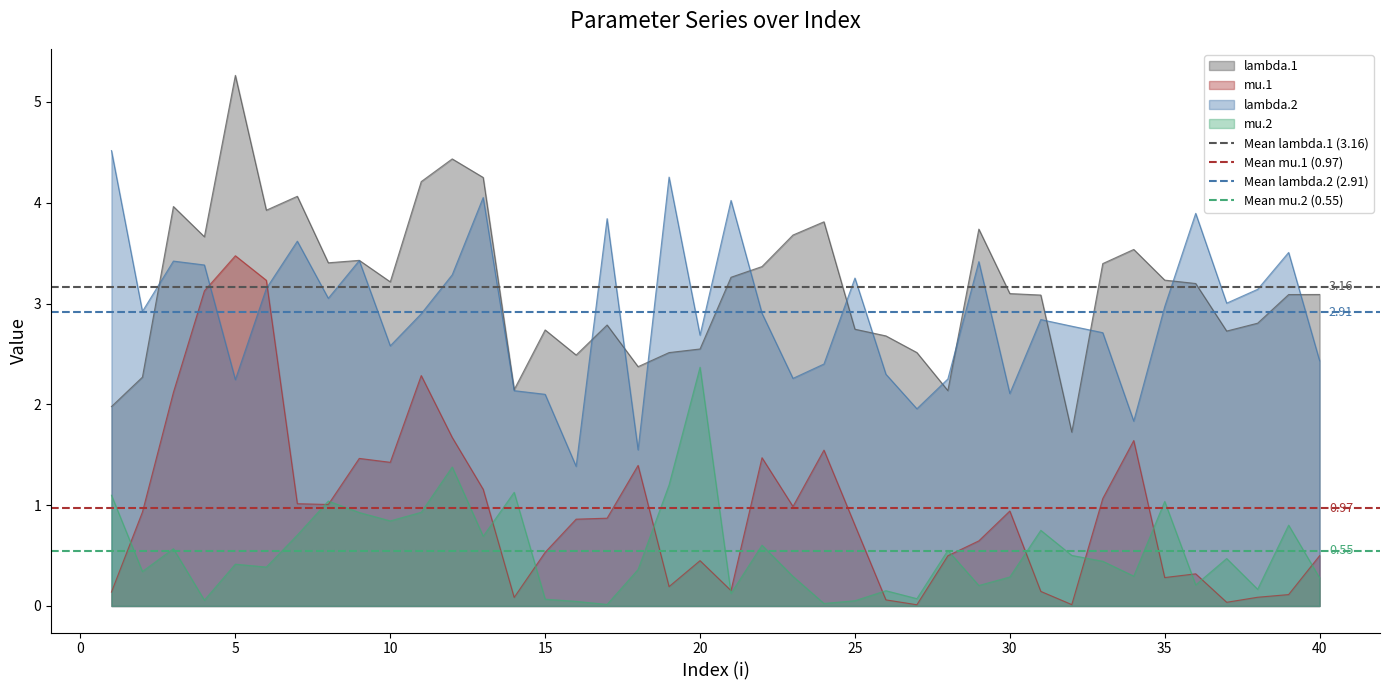

True or false: lambda.1 and mu.2 cross at least once.

False